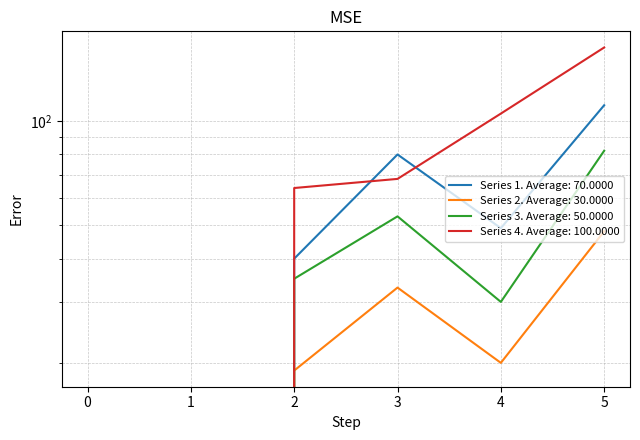

What is the difference between the second highest and second lowest values in the 2 series?

33